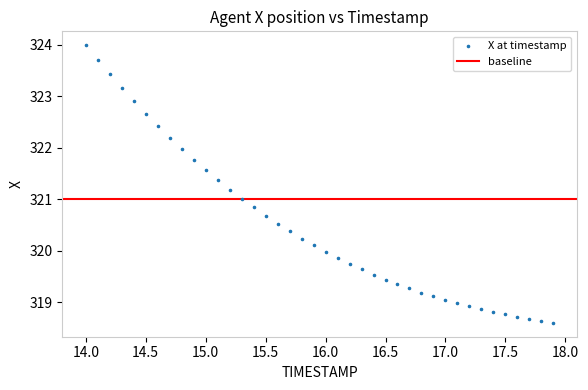

What is the range of X values (max minus min)?

3.9